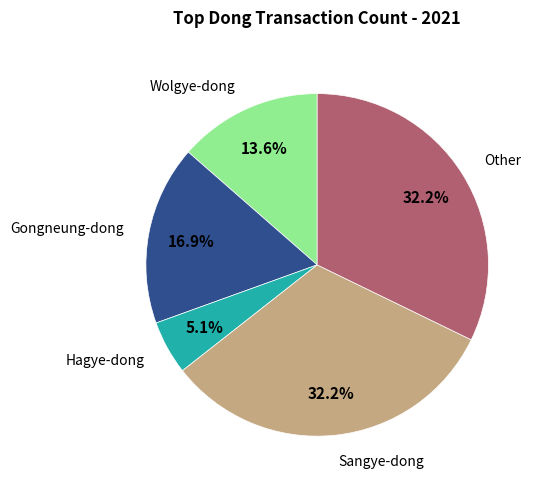

Is there a majority slice in this chart?

No